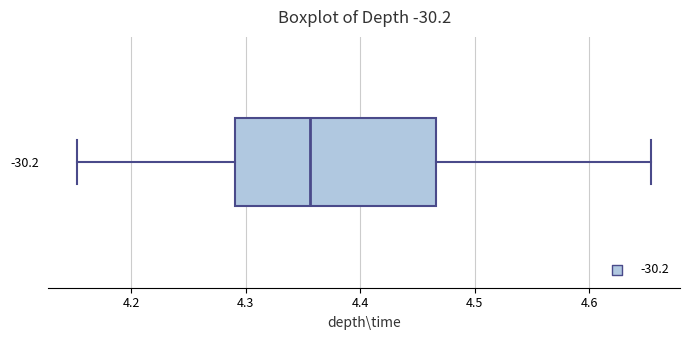

Transcribe this box plot: give where the median line is, the range the box spans, and where the two whiskers end, as read against the x-axis. The values are not printed on the chart, so give them approximately, as read against the axis.

median 4.36, box 4.29 to 4.47, whiskers 4.15 to 4.65